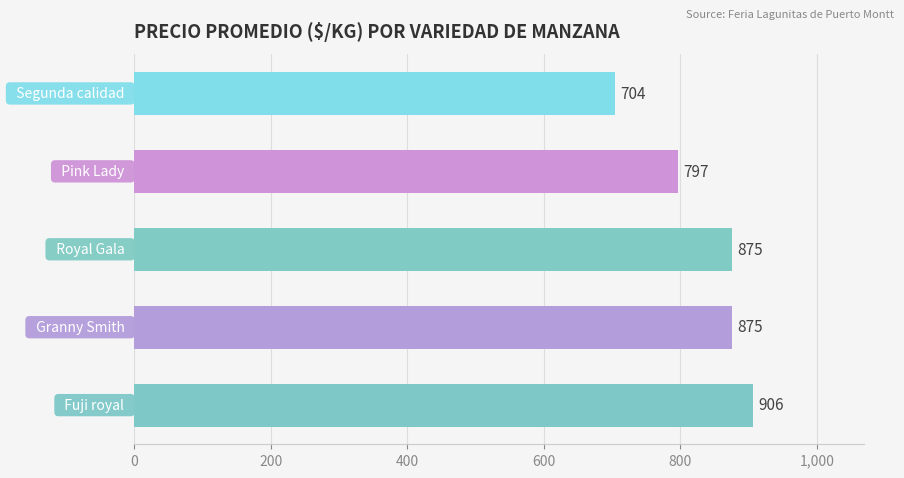

What is the difference between the maximum and second lowest values?

109